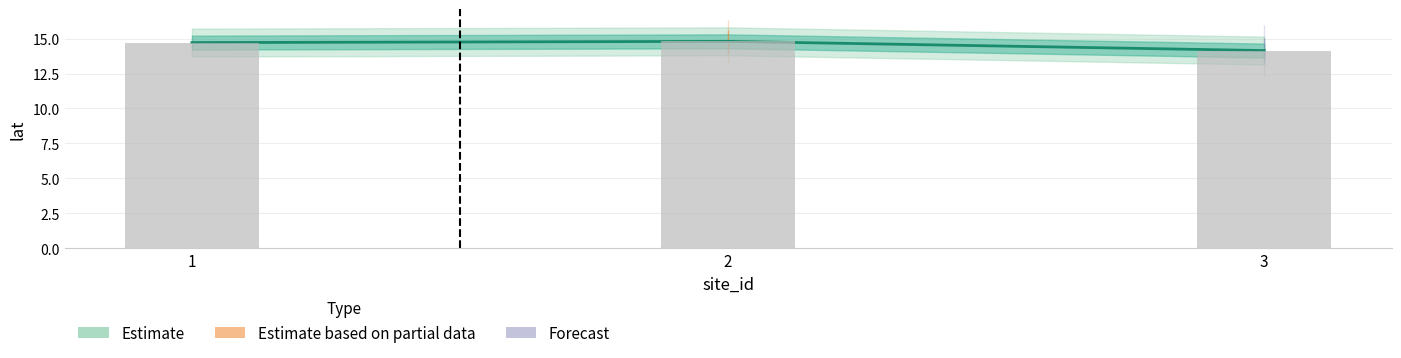

At which label is the value closest to 14?

3